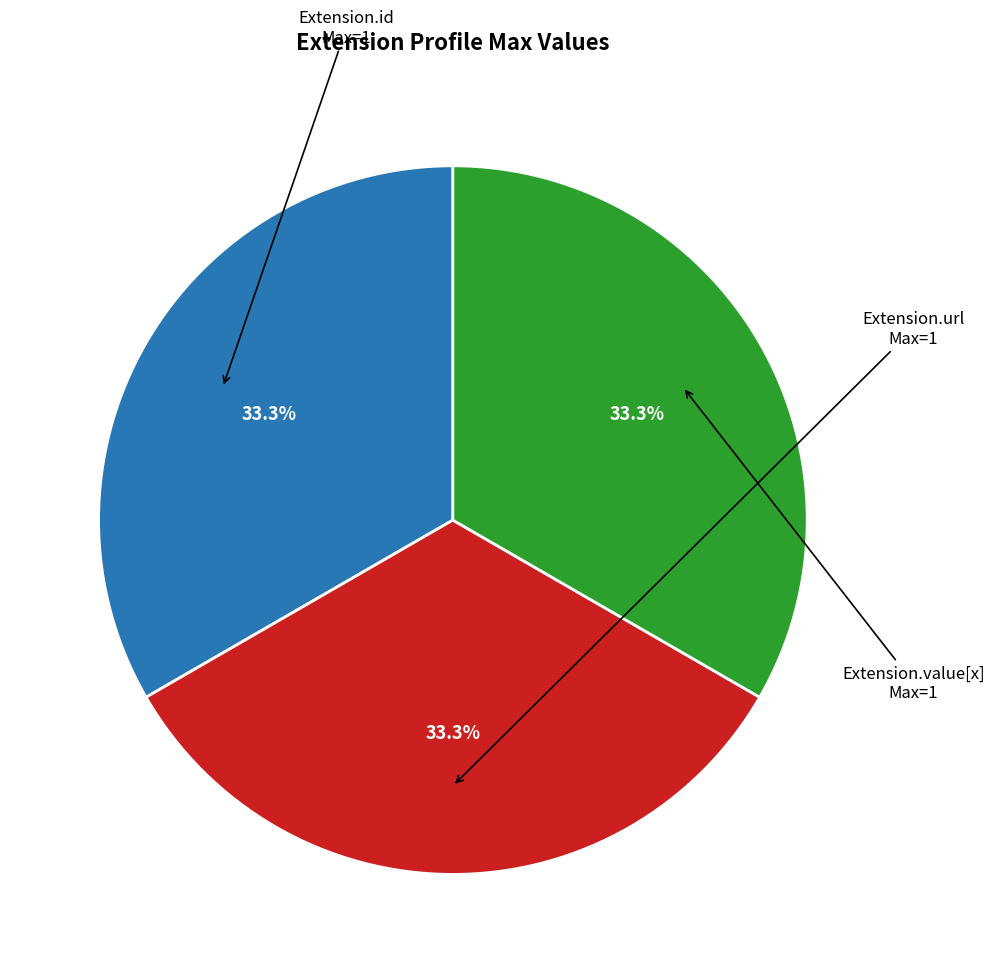

Combined, what portion of the pie is Extension.id and Extension.url?

66.7%